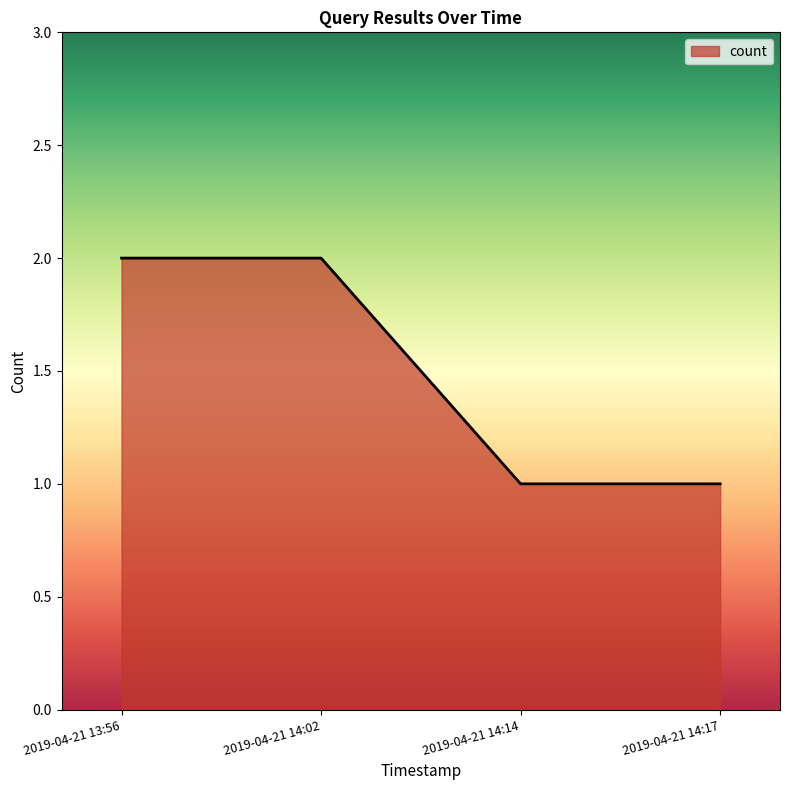

Reading left to right, list all the values displayed in this chart.

2	2	1	1